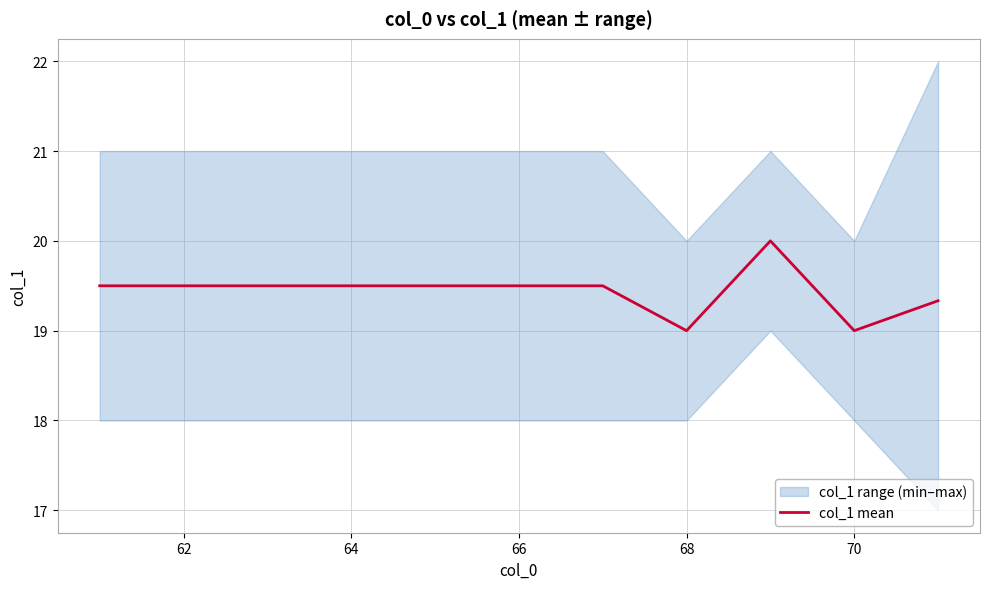

How many distinct data groups are displayed?

1